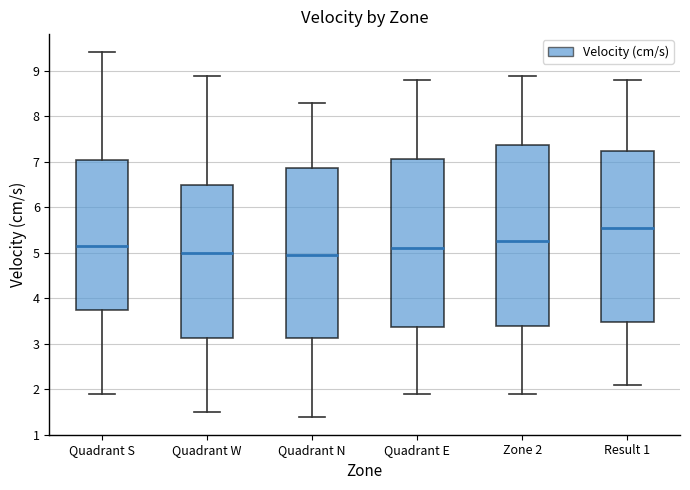

Reading left to right, transcribe this box plot: for each box, give where its median line is, the range the box spans, and where its two whiskers end, as read against the y-axis. The values are not printed on the chart, so give them approximately, as read against the axis.

Quadrant S: median 5.2, box 3.8 to 7.1, whiskers 1.9 to 9.4
Quadrant W: median 5.0, box 3.1 to 6.5, whiskers 1.5 to 8.9
Quadrant N: median 5.0, box 3.1 to 6.9, whiskers 1.4 to 8.3
Quadrant E: median 5.1, box 3.4 to 7.1, whiskers 1.9 to 8.8
Zone 2: median 5.3, box 3.4 to 7.4, whiskers 1.9 to 8.9
Result 1: median 5.6, box 3.5 to 7.3, whiskers 2.1 to 8.8